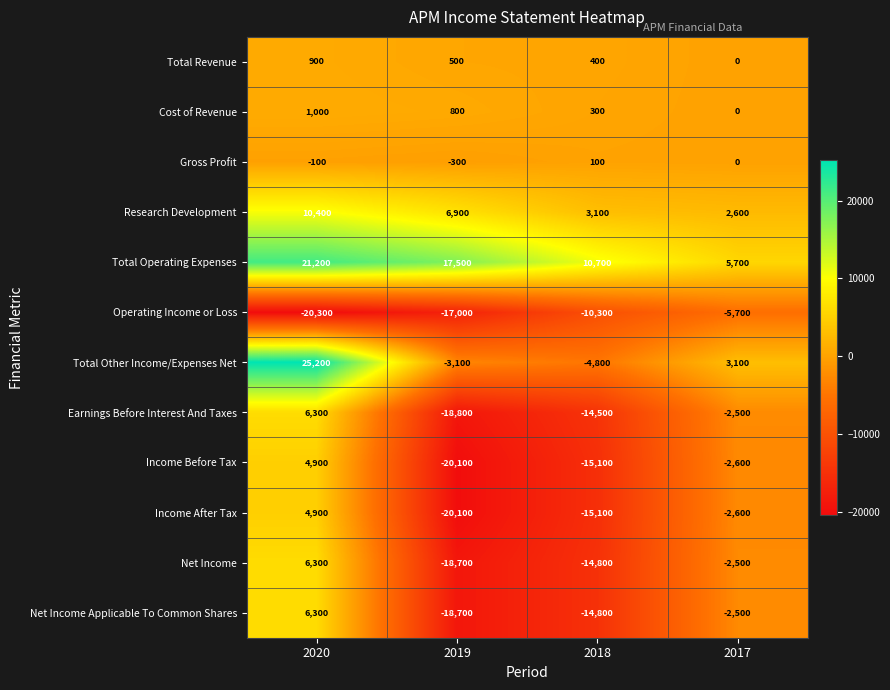

Read the Net Income Applicable To Common Shares value at 2018, to the nearest 50.

-14800